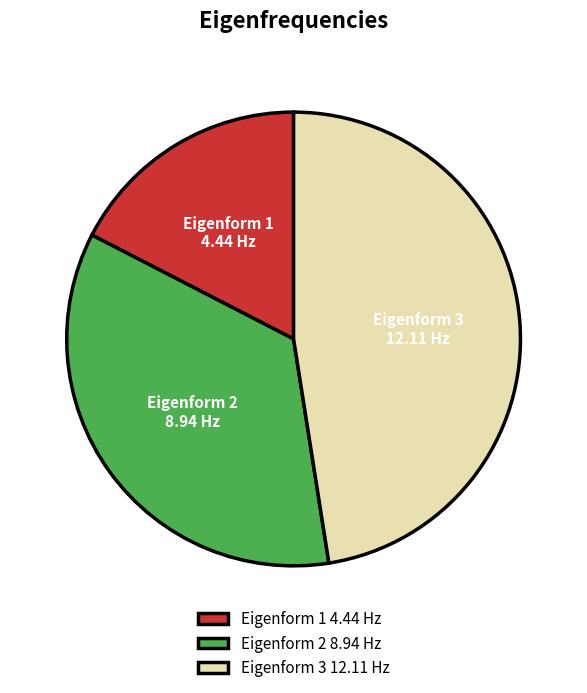

Count the number of slices in the pie.

3